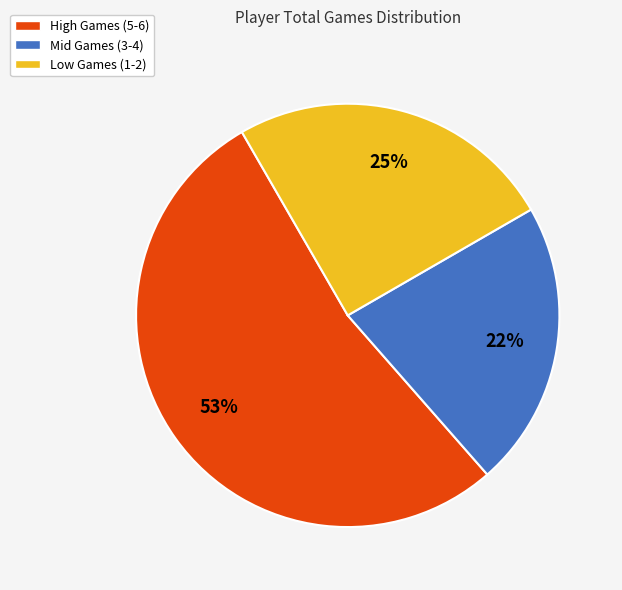

Rank the categories by value from lowest to highest.

Mid Games (3-4), Low Games (1-2), High Games (5-6)